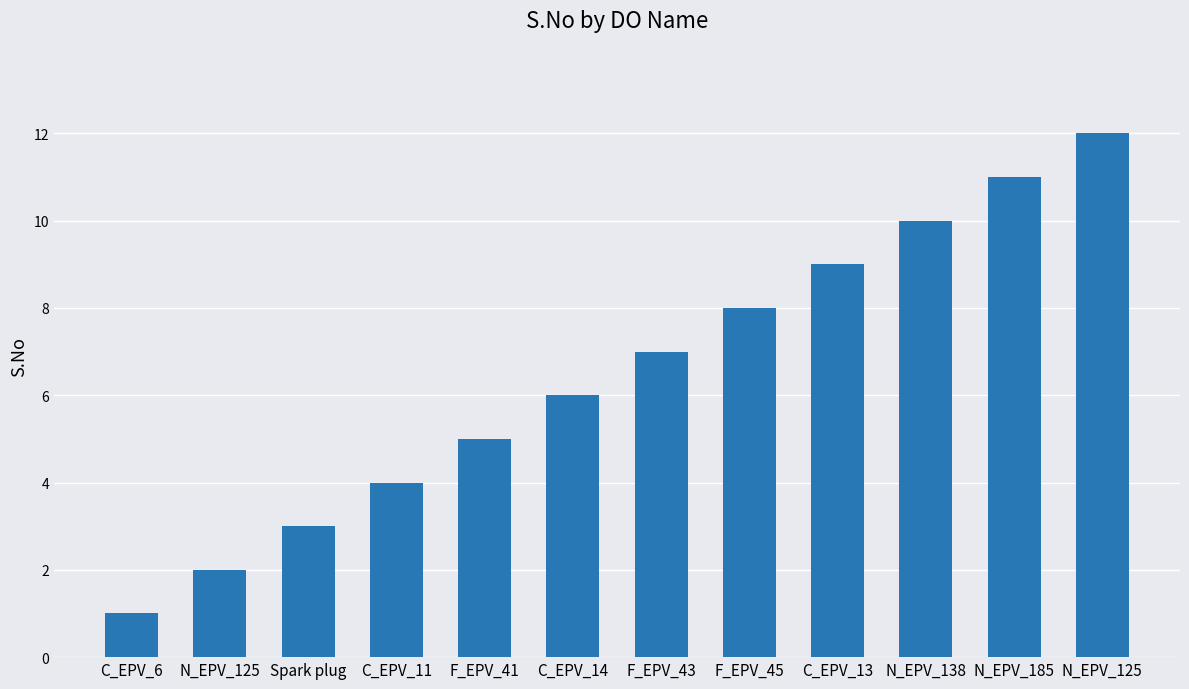

How many values are below 7?

6